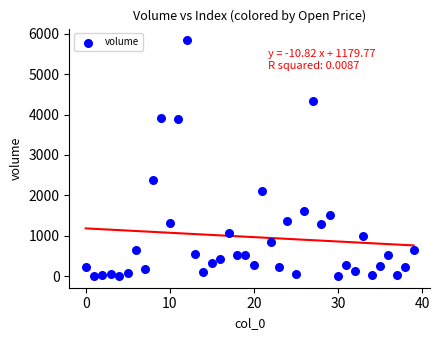

What Y value in the scatter plot is closest to 2919?

2376.5